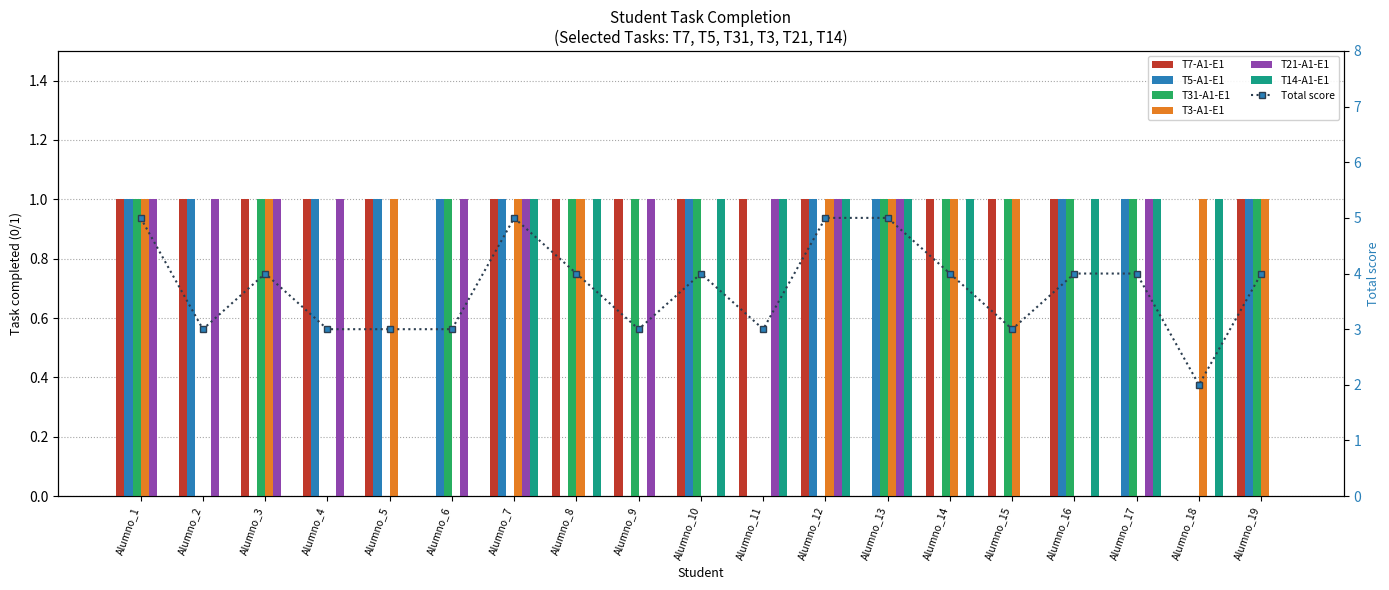

At Alumno_4, list the series in order from smallest to largest.

T31-A1-E1, T3-A1-E1, T14-A1-E1, T7-A1-E1, T5-A1-E1, T21-A1-E1